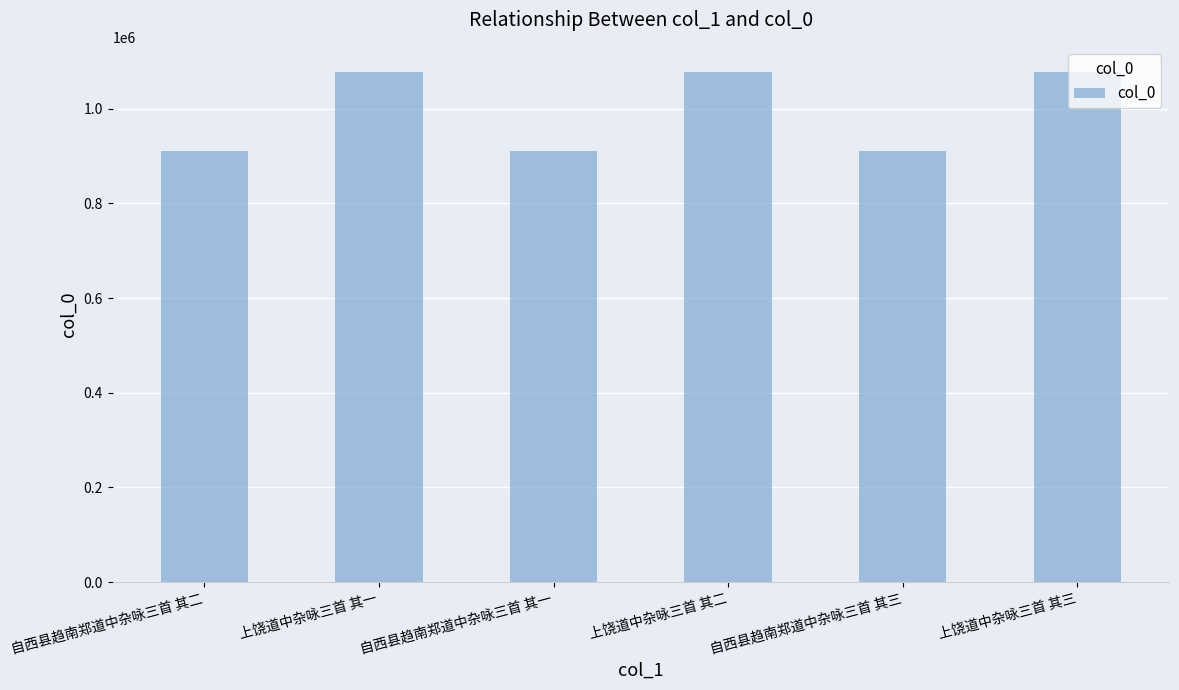

What is the greatest value displayed?

1076988